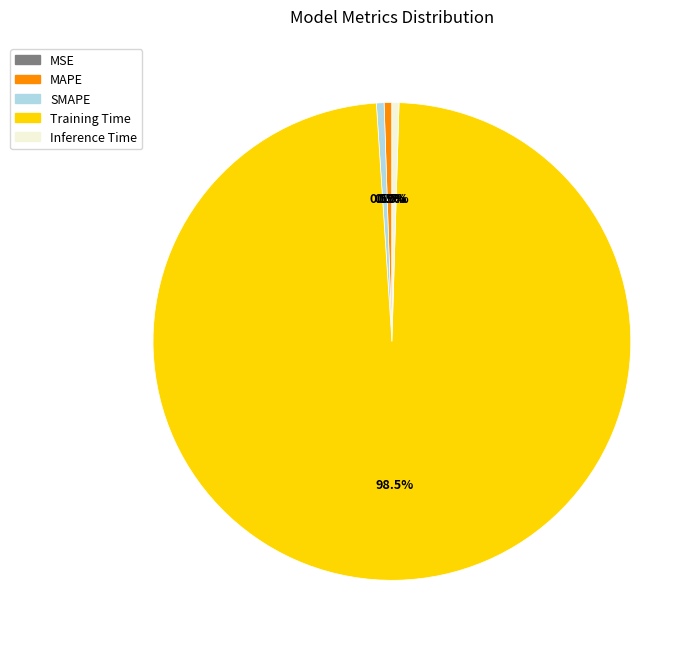

Does Training Time account for over 50% of the chart?

Yes